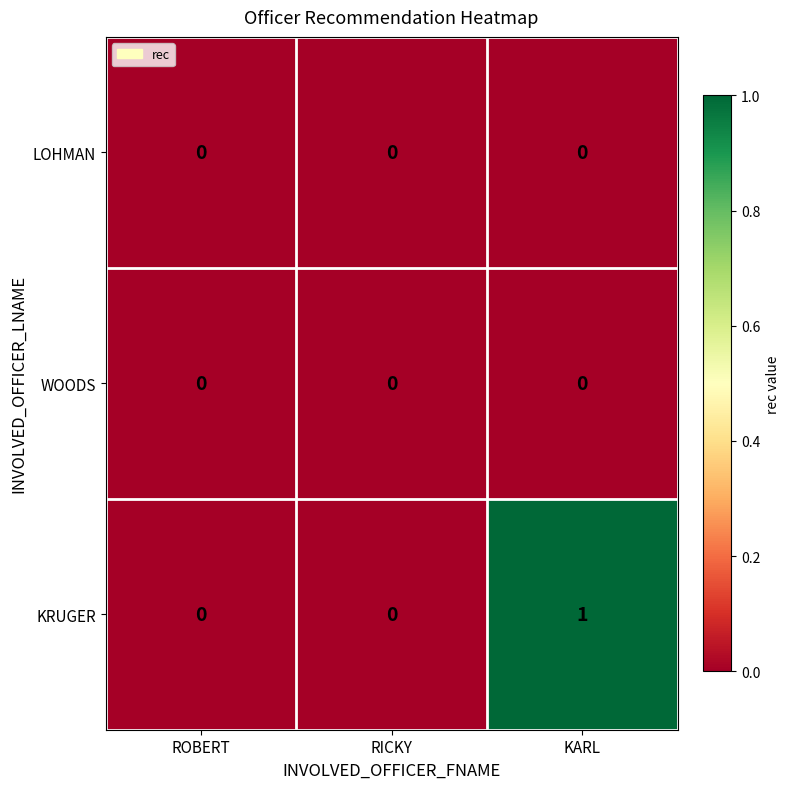

Which series has the largest total across all categories?

KRUGER